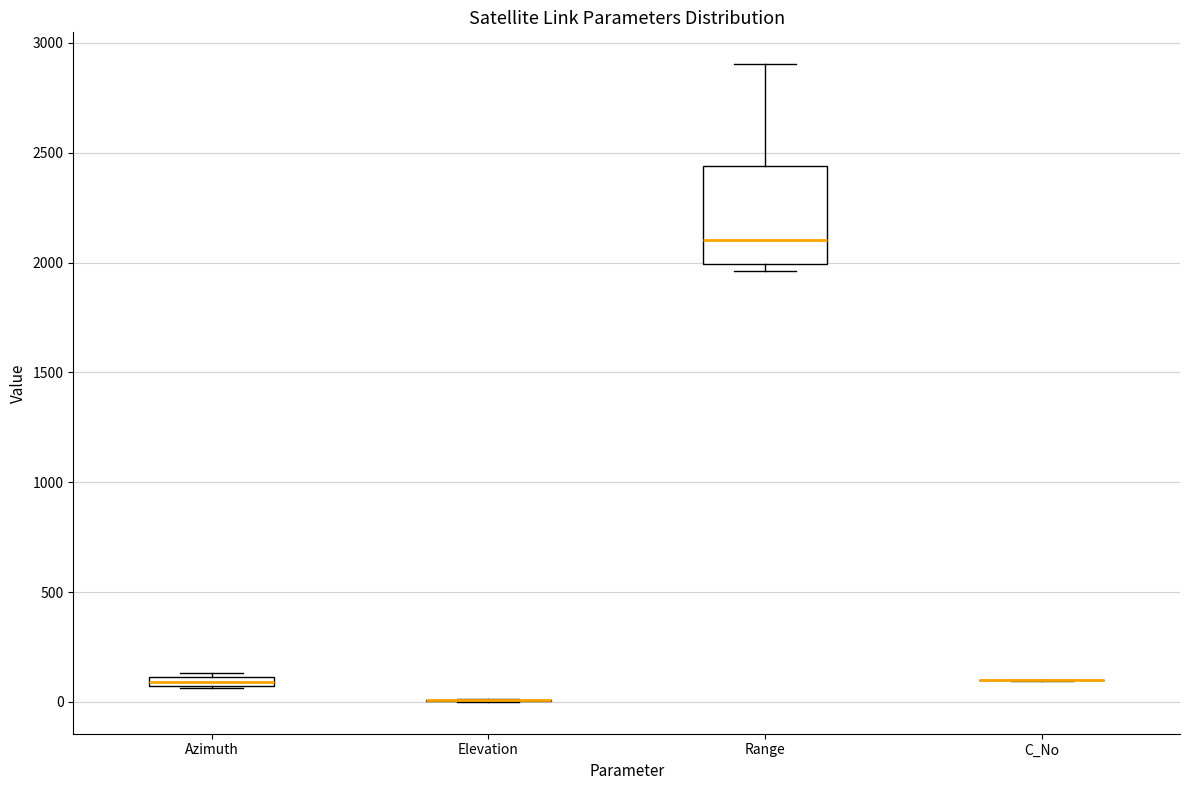

Where does the upper whisker of the box for Range end on the y-axis? The values are not printed on the chart, so give them approximately, as read against the axis.

2900